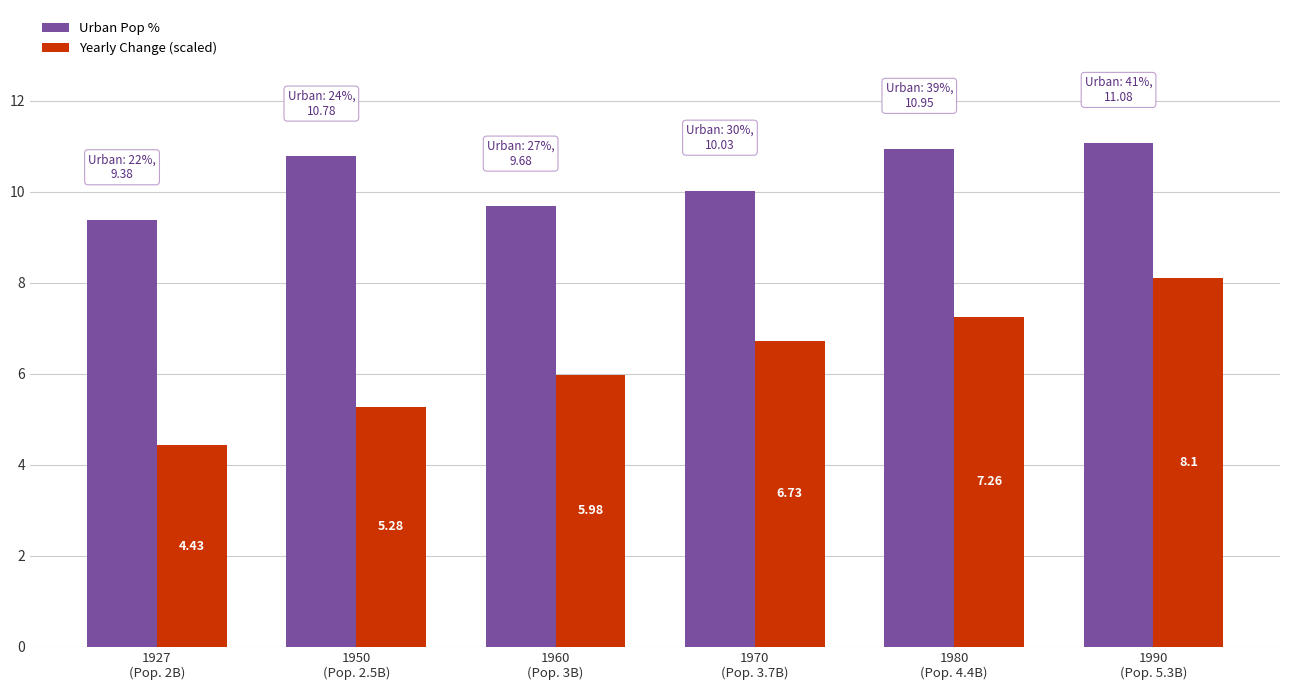

Which category has the lowest value in the Urban Pop % series?

1927
(Pop. 2B)